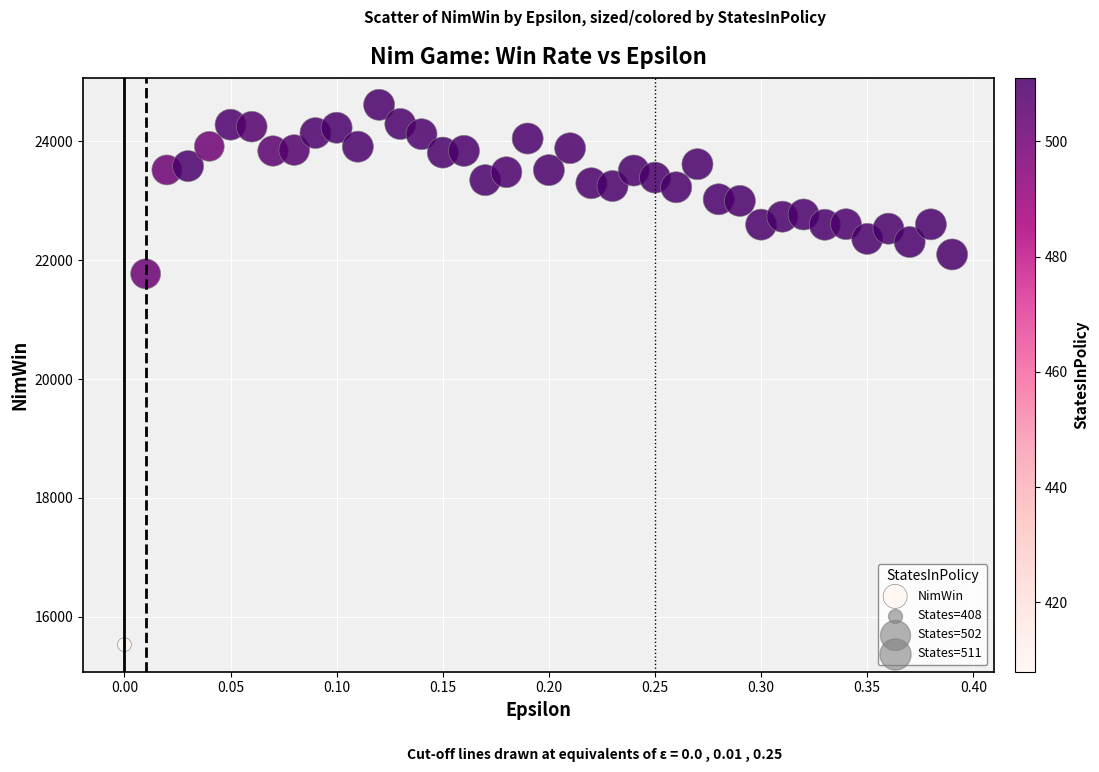

What is the range of Y values (max minus min)?

9089